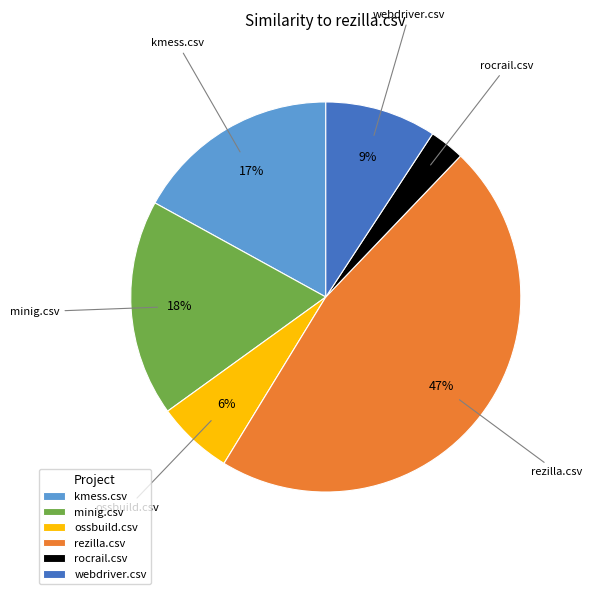

Is there a majority slice in this chart?

No